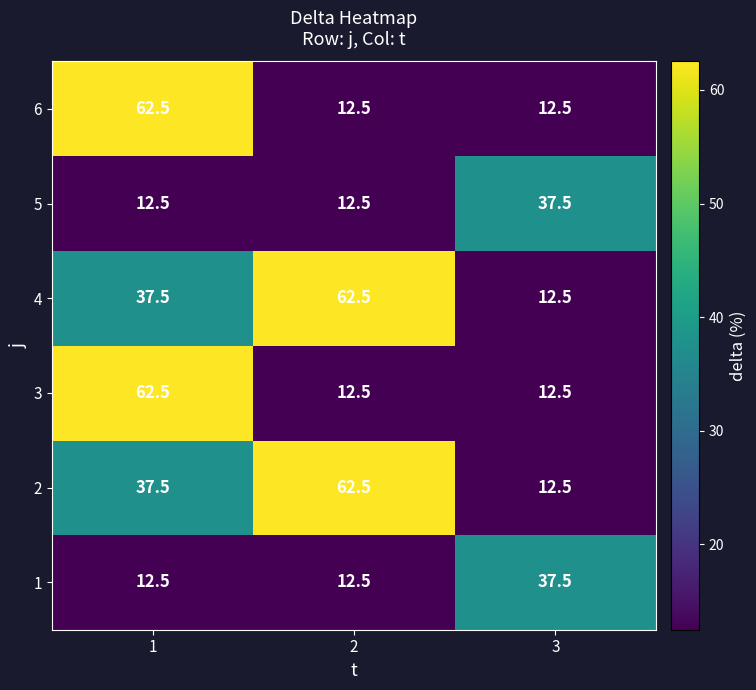

Reading left to right, list all the values displayed in this chart.

6: 62.5	12.5	12.5
5: 12.5	12.5	37.5
4: 37.5	62.5	12.5
3: 62.5	12.5	12.5
2: 37.5	62.5	12.5
1: 12.5	12.5	37.5